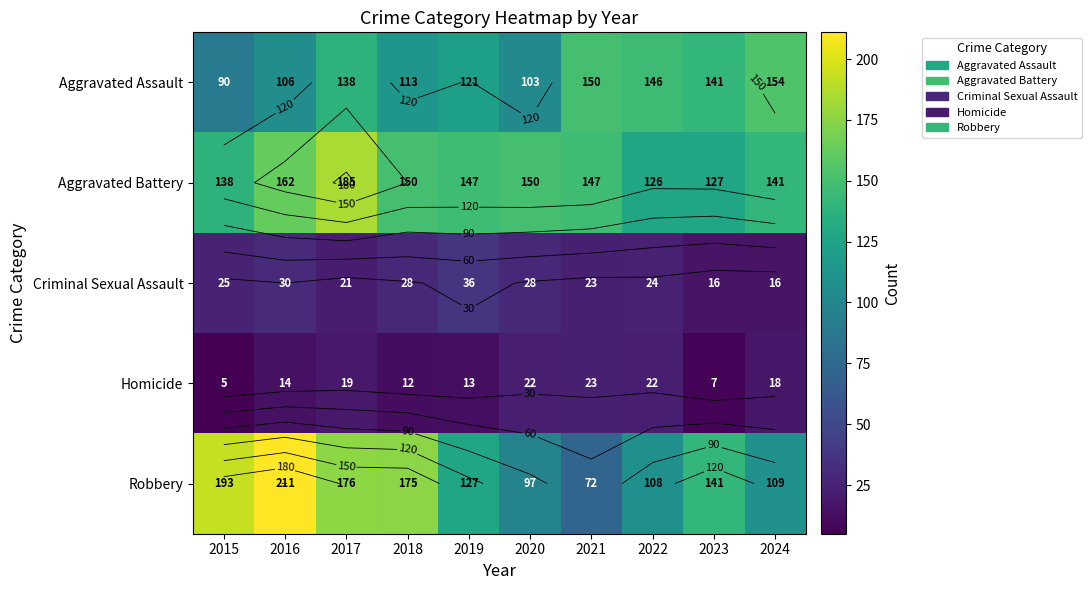

What is the average value of the Homicide series?

16